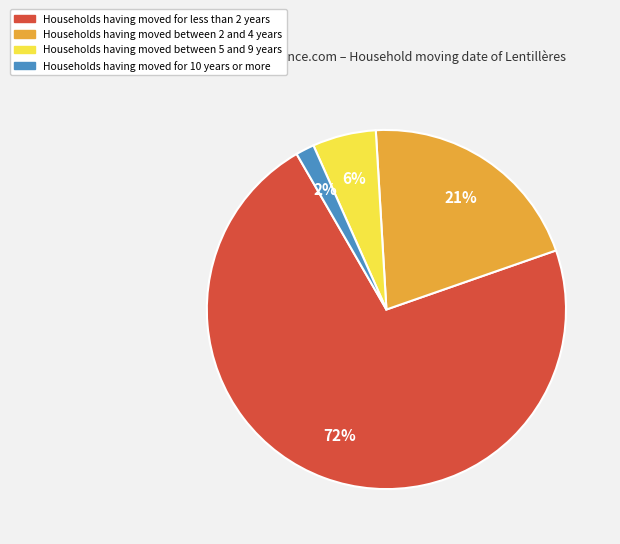

To the nearest percent, what is the average slice percentage?

25%